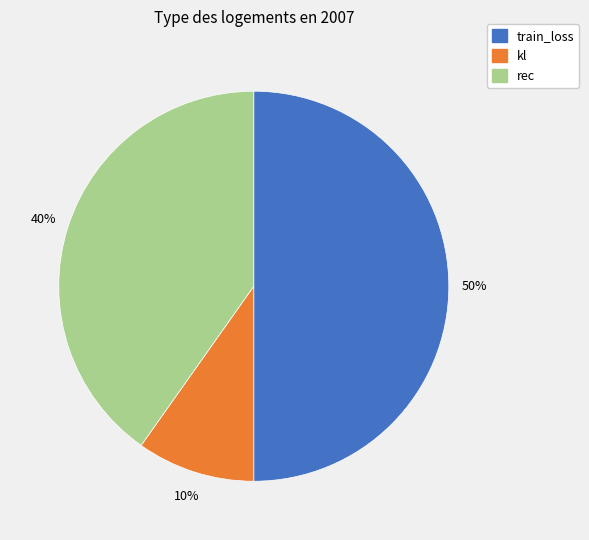

Is kl the majority of the pie?

No